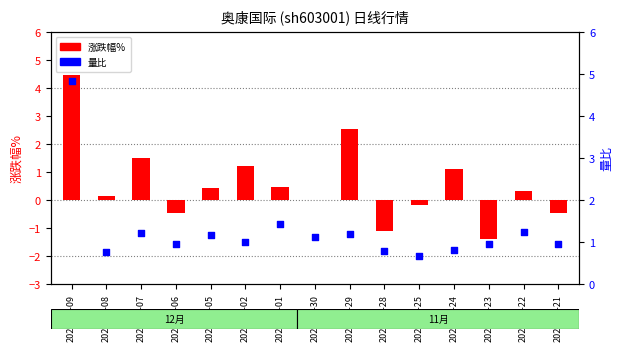

Is the value of 涨跌幅% at 2022-11-22 greater than the value of 量比 at 2022-12-05?

No